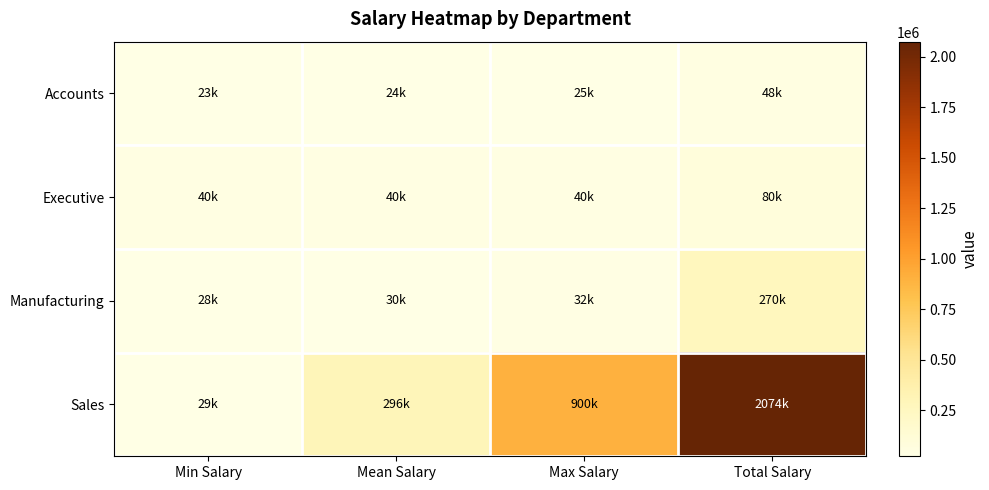

At which category is the sum across all series the highest?

Total Salary